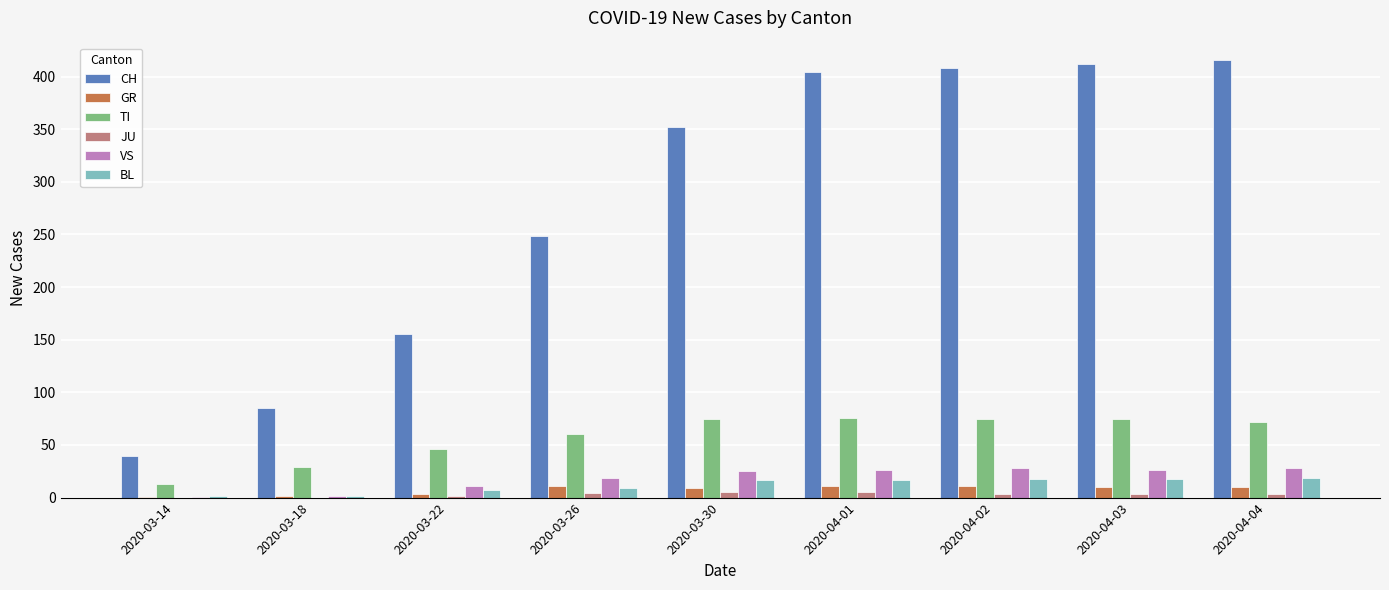

Which series has the largest total across all categories?

CH